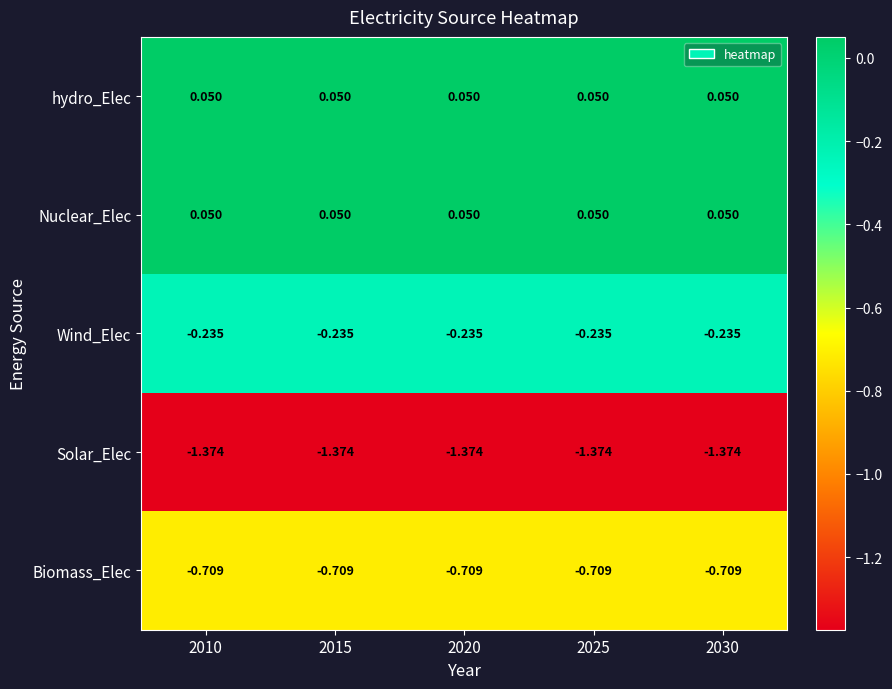

Is the value of Biomass_Elec at 2020 greater than the value of Nuclear_Elec at 2030?

No